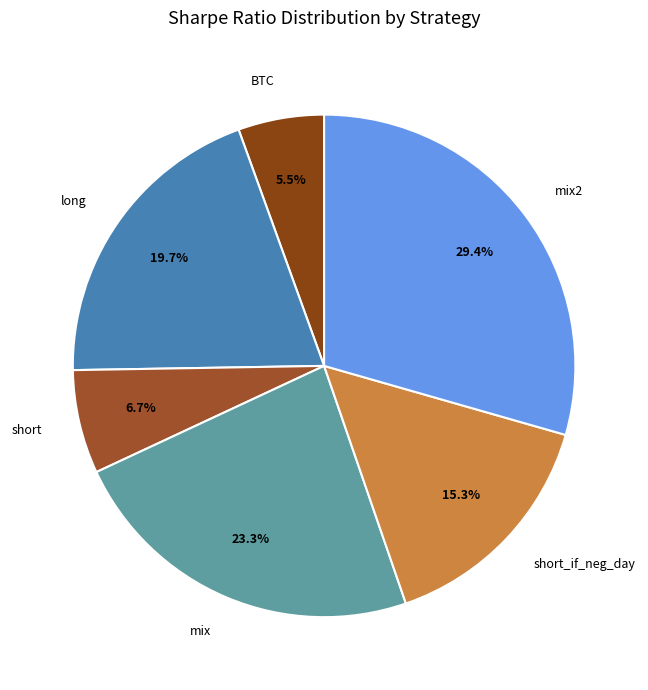

Count the number of slices in the pie.

6